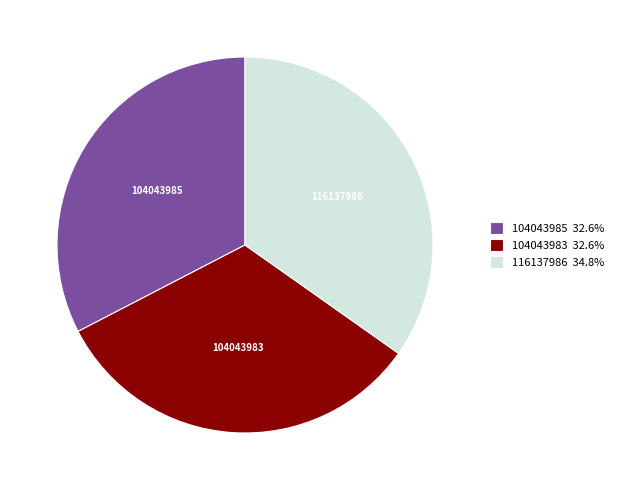

Approximately how many times larger is the value at 116137986 34.8% compared to 104043985 32.6%?

1.1